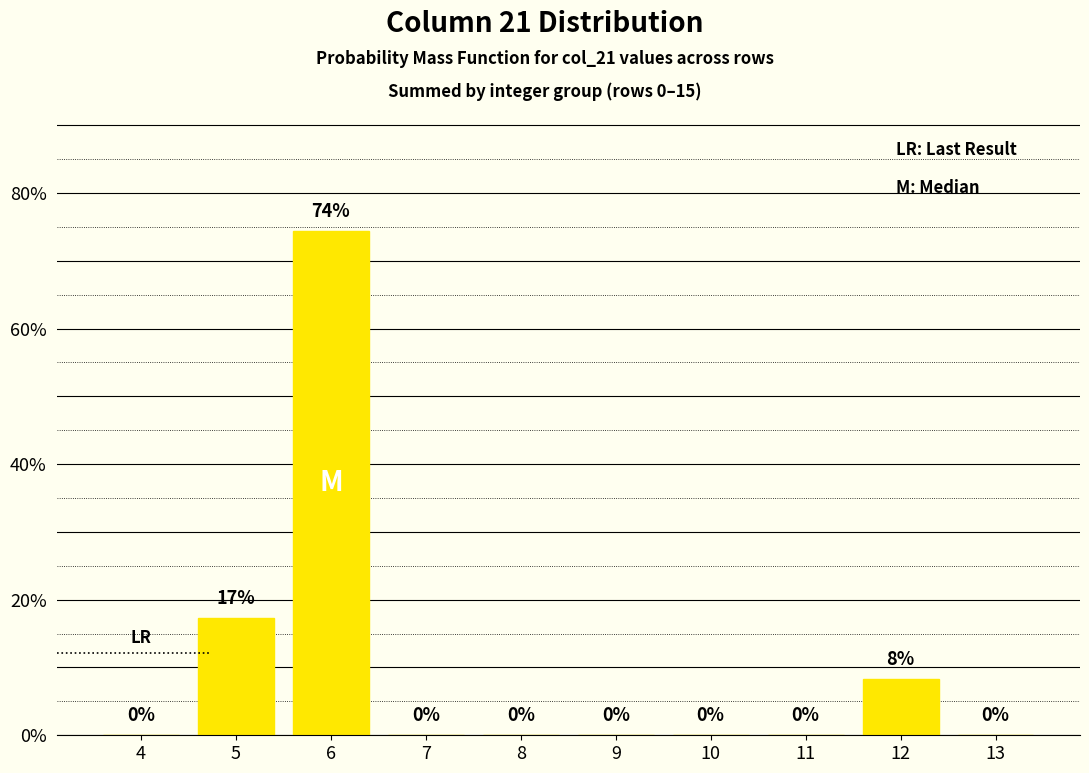

Are the bars horizontal?

No